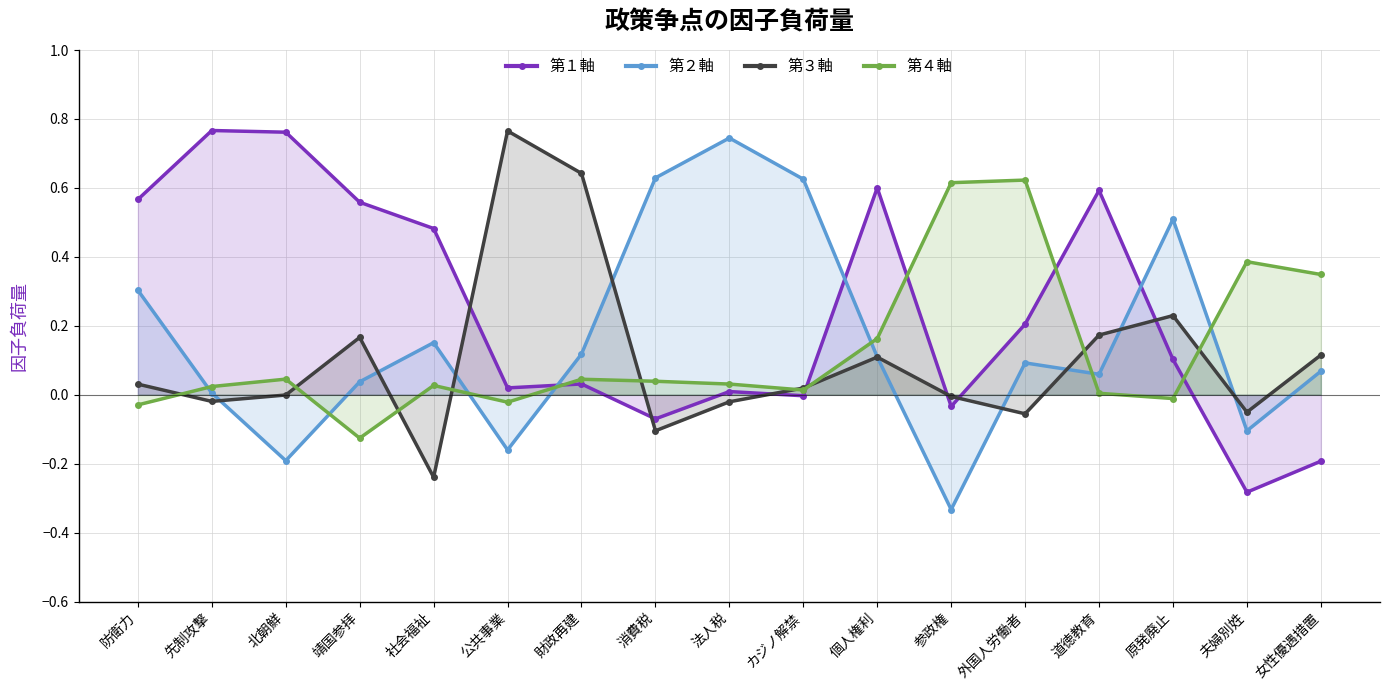

Which series has the largest range (max minus min)?

第２軸